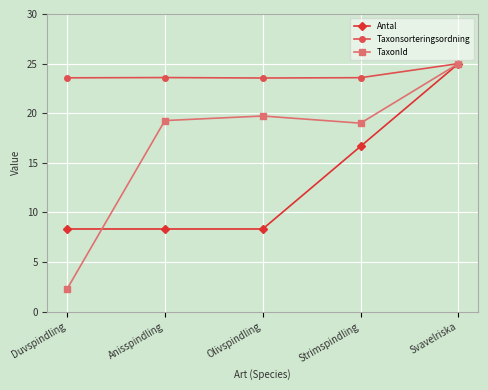

At which label is Antal closest to 16?

Strimspindling